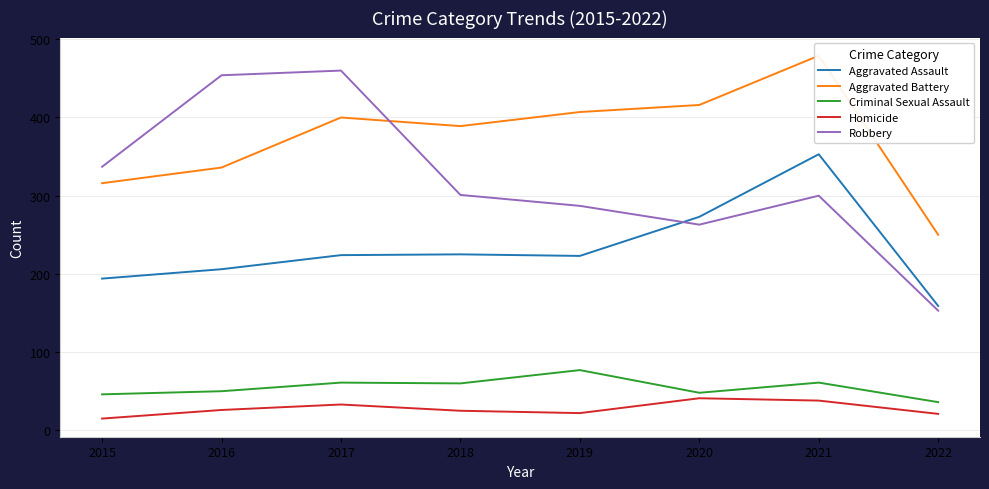

The value of Homicide at 2021 is 38. True or false?

True